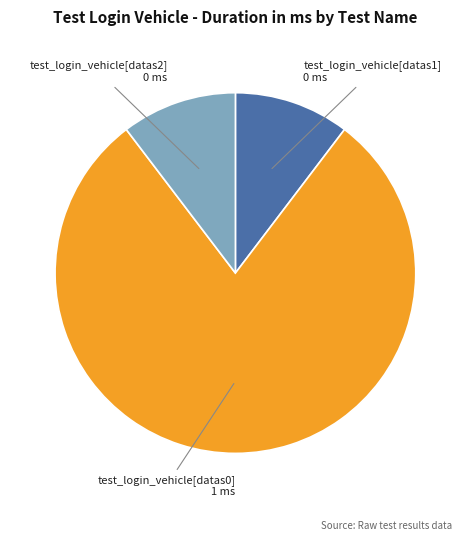

Does any single category account for the majority?

Yes